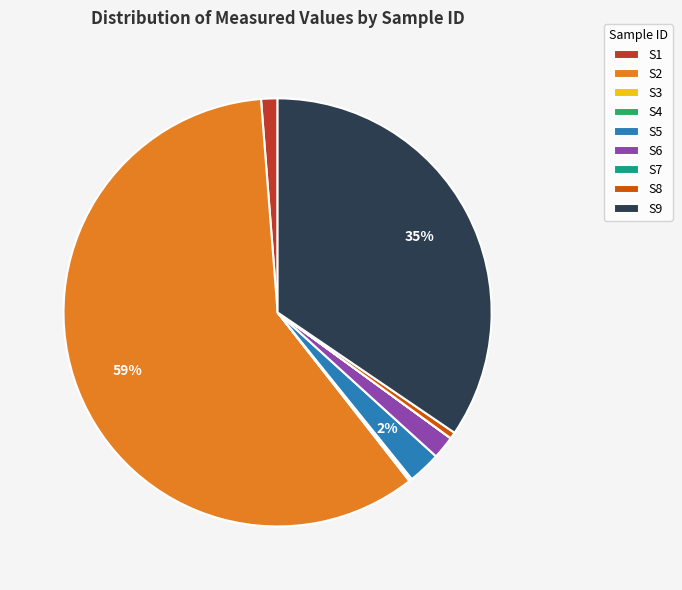

To the nearest percent, what portion does S9 represent?

35%